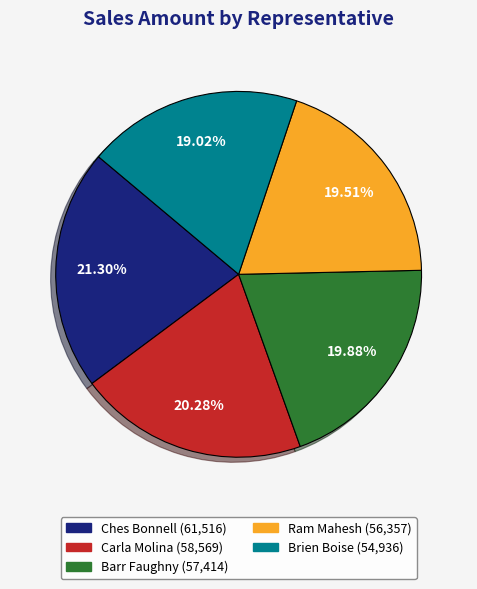

Which slice is the largest?

Ches Bonnell